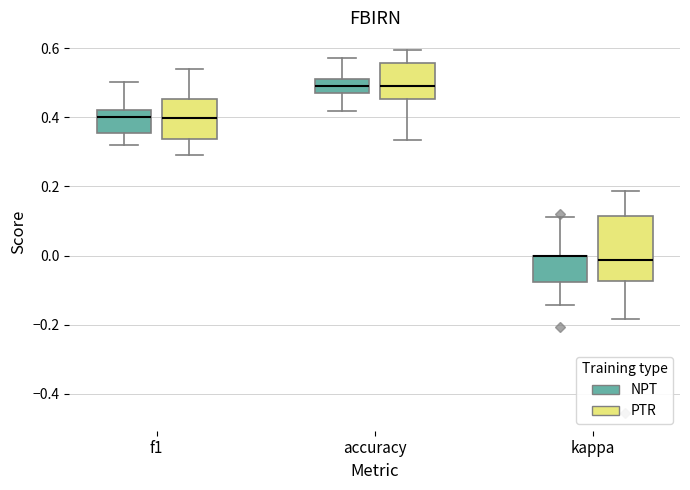

Reading left to right, read every box against the y-axis: the position of its median line, the range the box covers, and the ends of its whiskers. The values are not printed on the chart, so give them approximately, as read against the axis.

f1 (NPT): median 0.40, box 0.36 to 0.42, whiskers 0.32 to 0.50
f1 (PTR): median 0.40, box 0.34 to 0.46, whiskers 0.30 to 0.54
accuracy (NPT): median 0.50, box 0.48 to 0.52, whiskers 0.42 to 0.58
accuracy (PTR): median 0.50, box 0.46 to 0.56, whiskers 0.34 to 0.60
kappa (NPT): median 0.00 (drawn on the box's upper edge), box -0.08 to 0.00, whiskers -0.14 to 0.12
kappa (PTR): median -0.02, box -0.08 to 0.12, whiskers -0.18 to 0.18